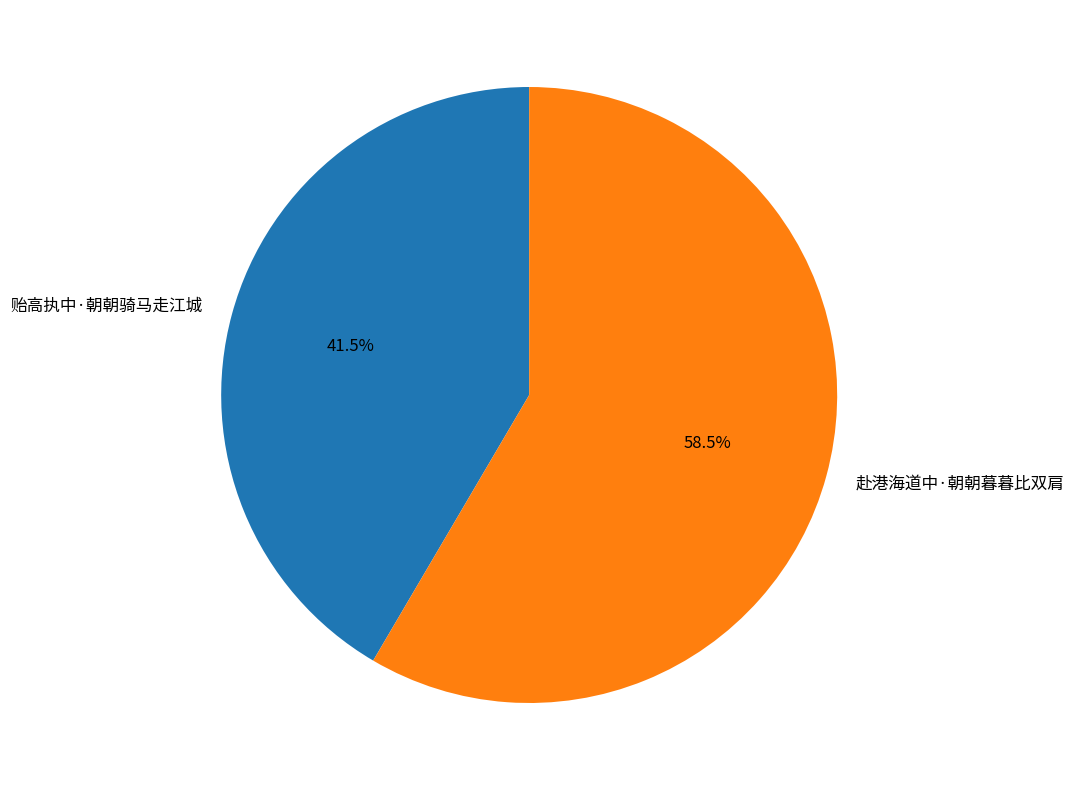

Between 赴港海道中·朝朝暮暮比双肩 and 贻高执中·朝朝骑马走江城, which is larger?

赴港海道中·朝朝暮暮比双肩